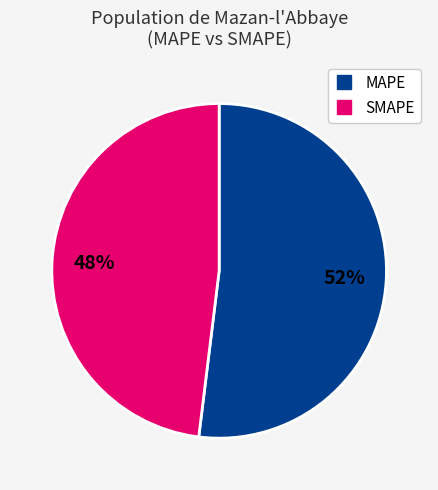

To the nearest percent, what is the difference between the largest and smallest slice percentages?

4%